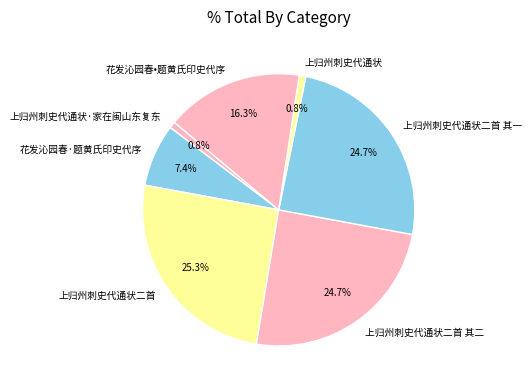

How much of the chart is everything except 上归州刺史代通状·家在闽山东复东?

99.2%